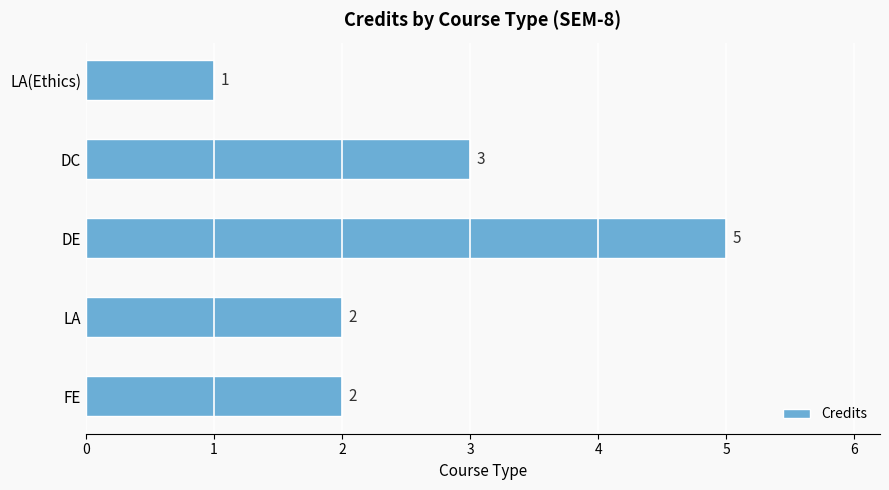

What is the sum of the values at FE and LA(Ethics)?

3